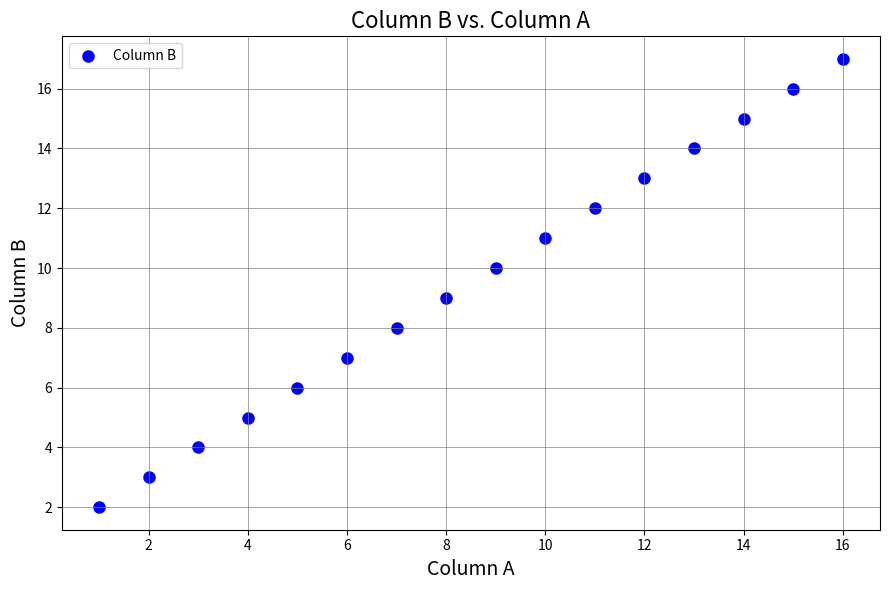

What is the range of X values (max minus min)?

15